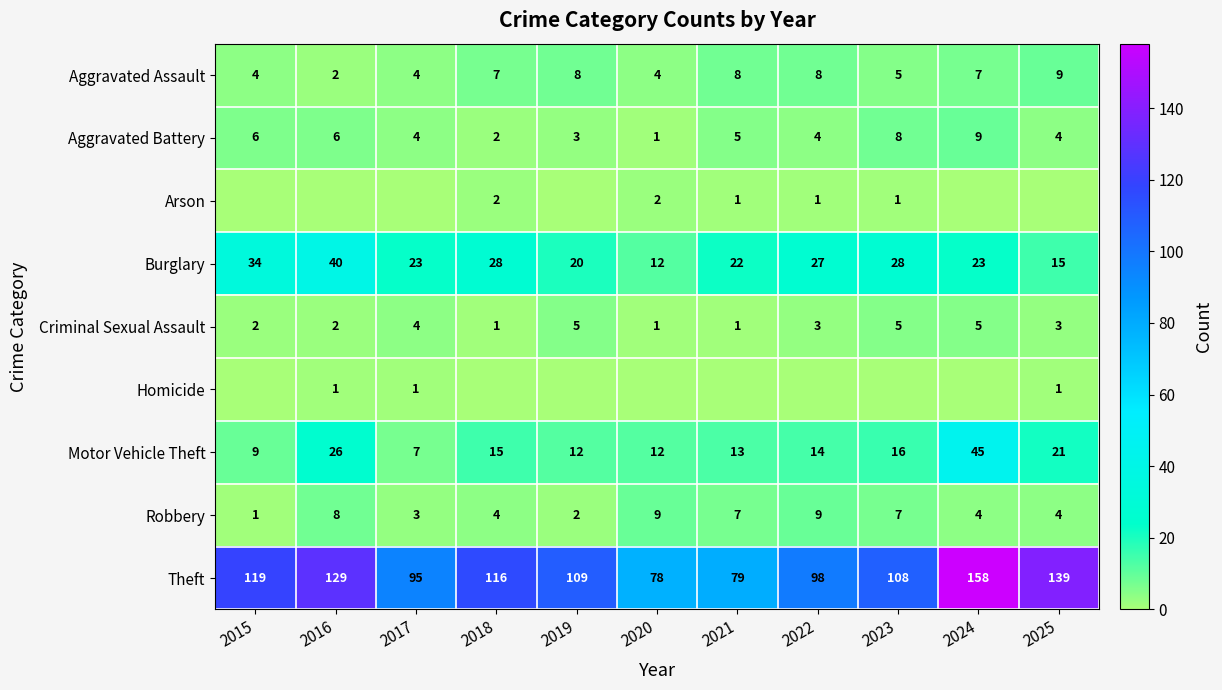

What is the difference between the highest and lowest values at 2023?

108